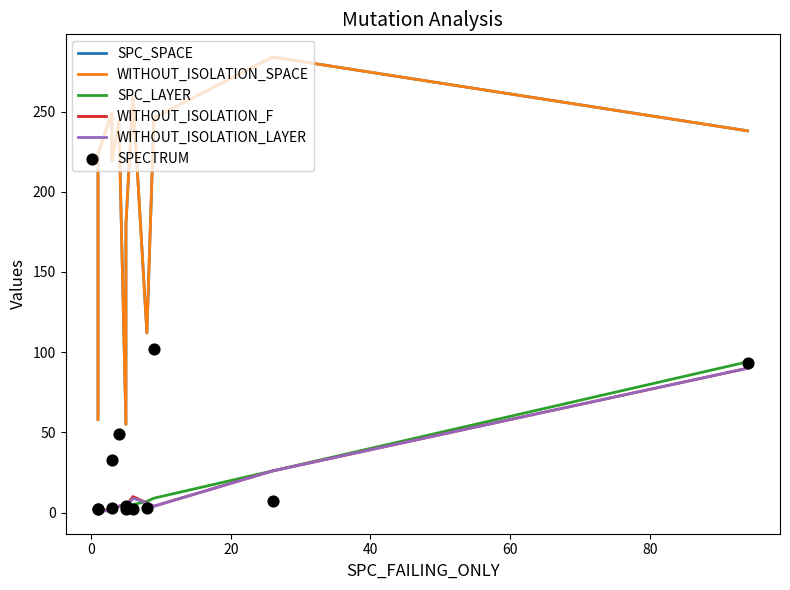

What is the total value across all series at 9?

611